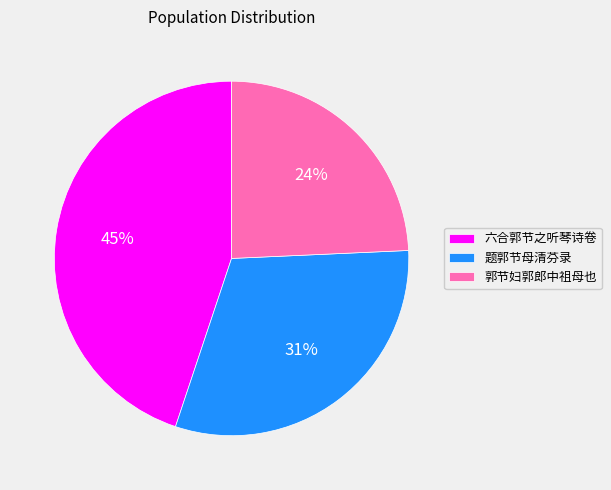

Approximately how many times larger is the value at 郭节妇郭郎中祖母也 compared to 六合郭节之听琴诗卷?

0.5